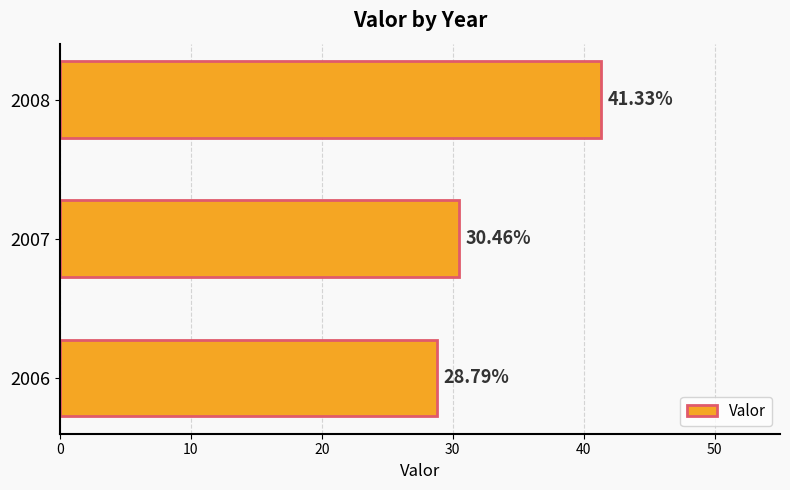

What is the minimum value shown in the chart?

28.8